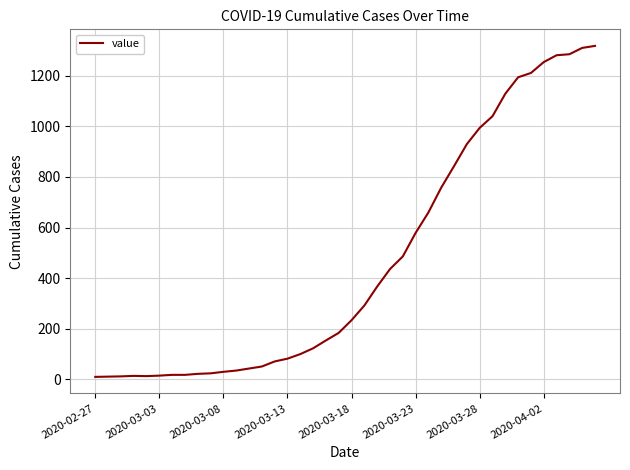

What is the maximum value shown in the chart?

1318